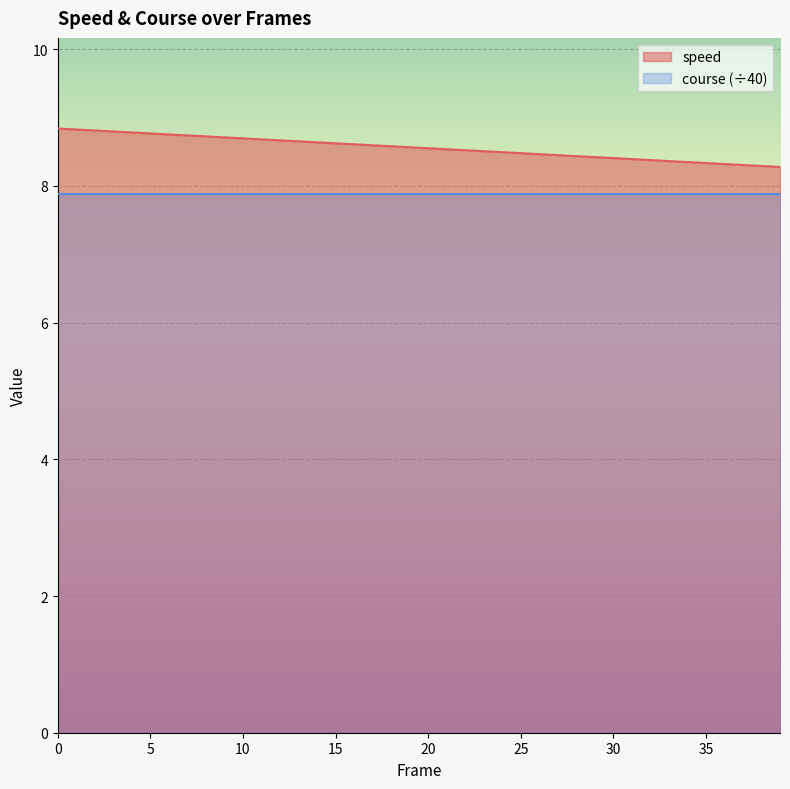

What is the sum of all values?

342.3